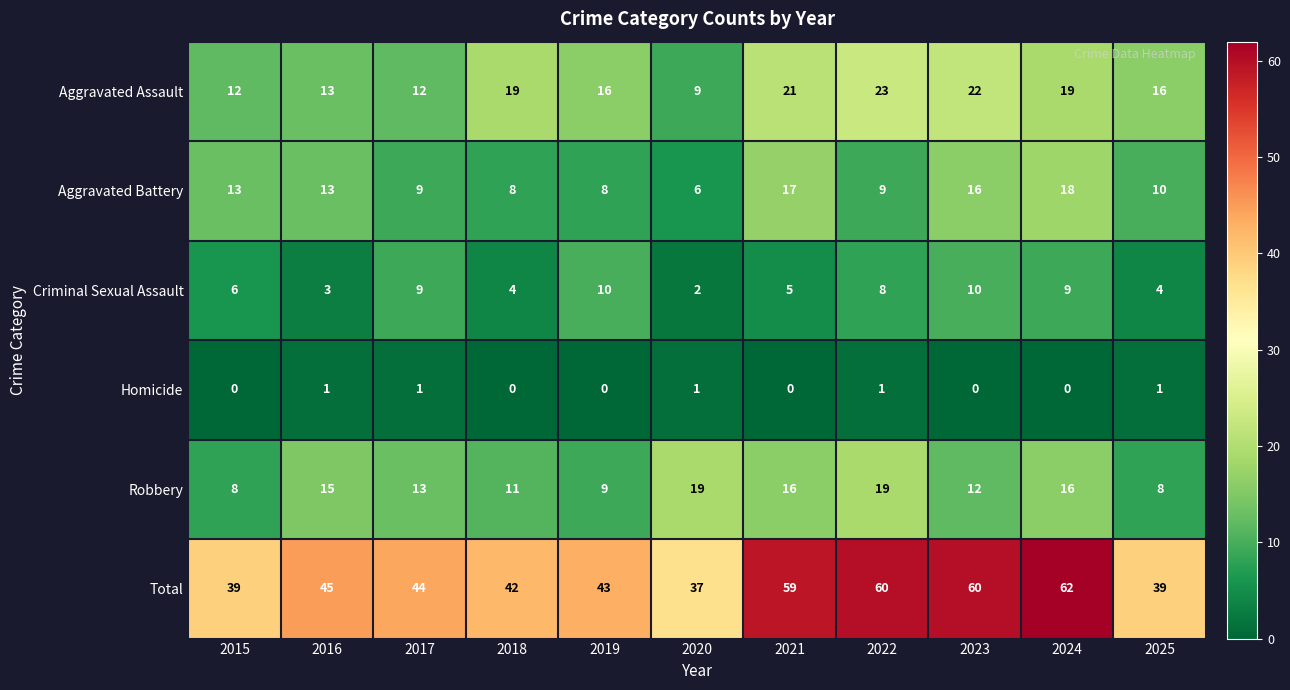

What is the difference between the maximum and minimum values in the Aggravated Assault series?

14